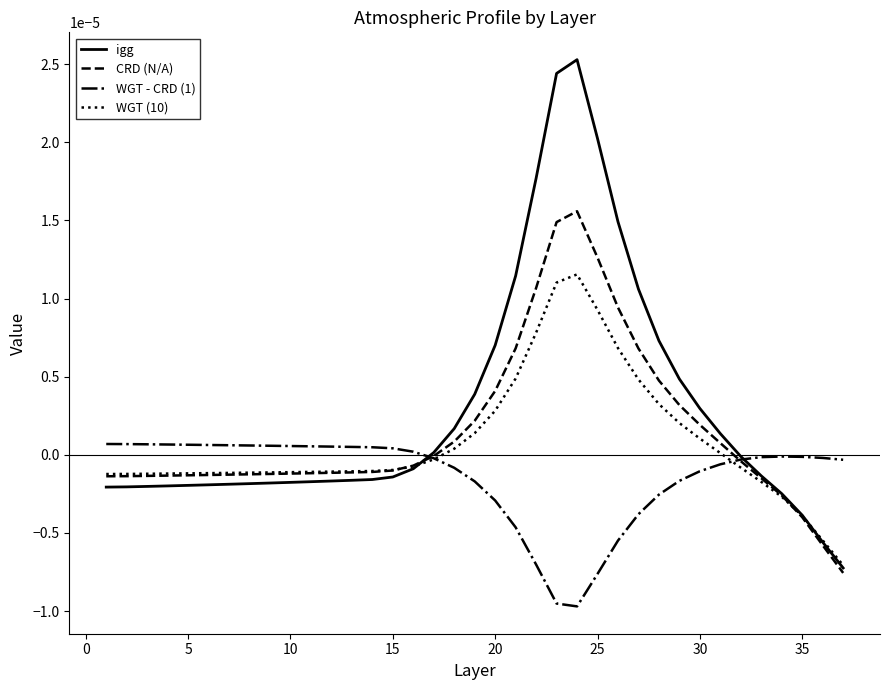

Rank the series by their average value, from lowest to highest.

WGT - CRD (1), WGT (10), CRD (N/A), igg